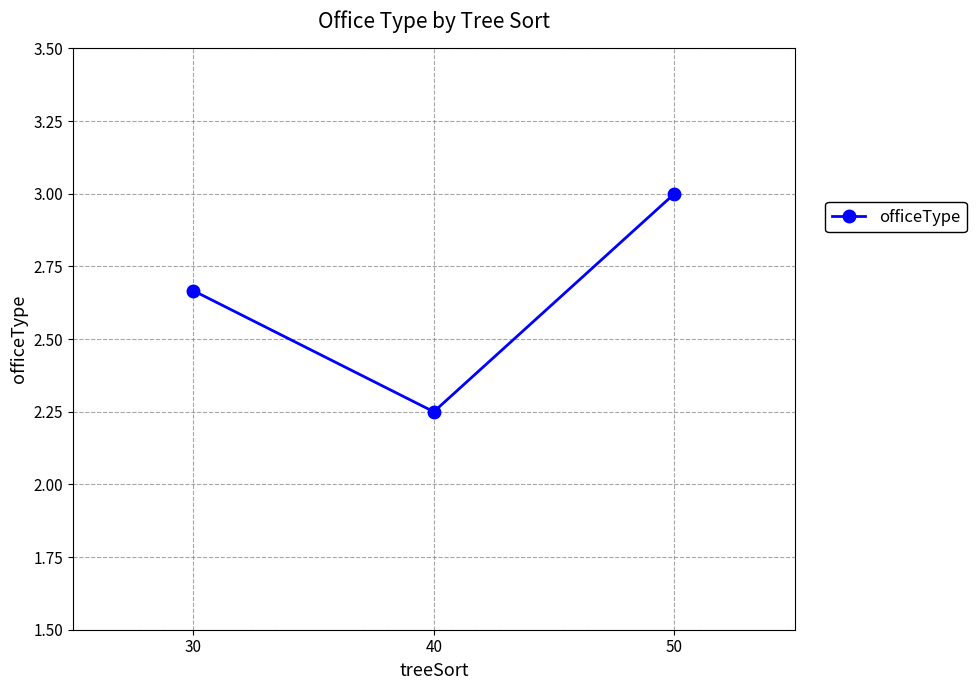

Approximately how many times larger is the value at 50 compared to 30?

1.1